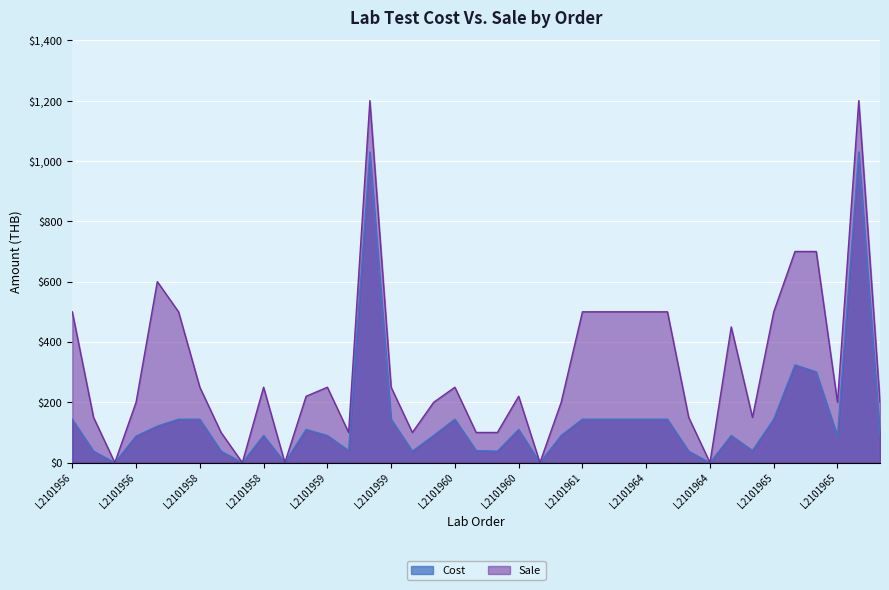

True or false: Sale and Cost cross at least once.

False